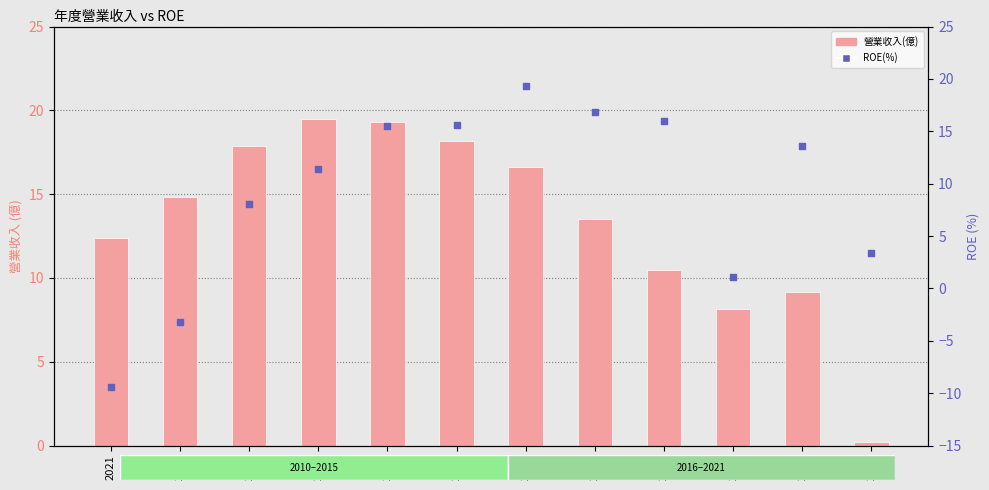

Which series has the largest Y range (max minus min)?

ROE(%)